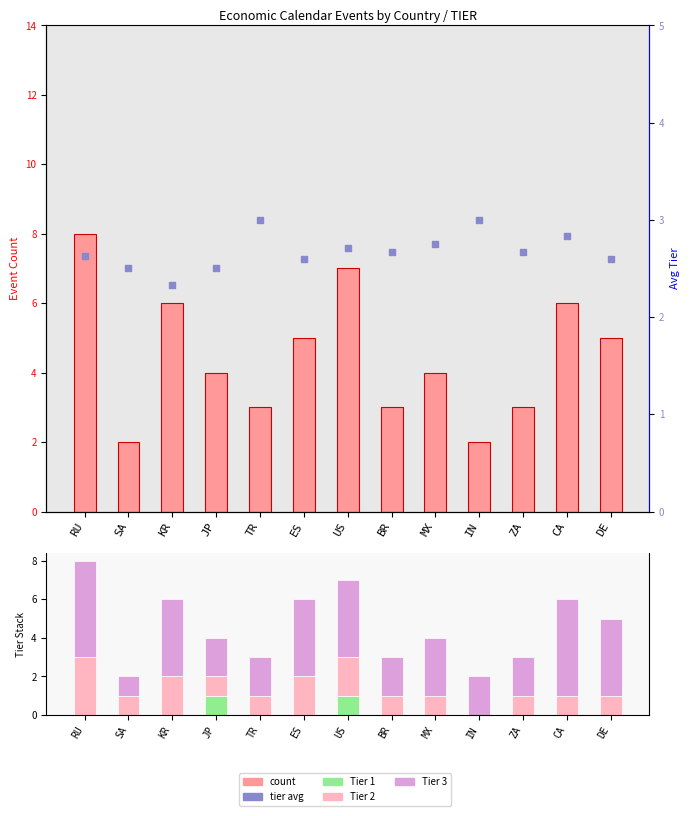

Which series has the largest Y range (max minus min)?

count